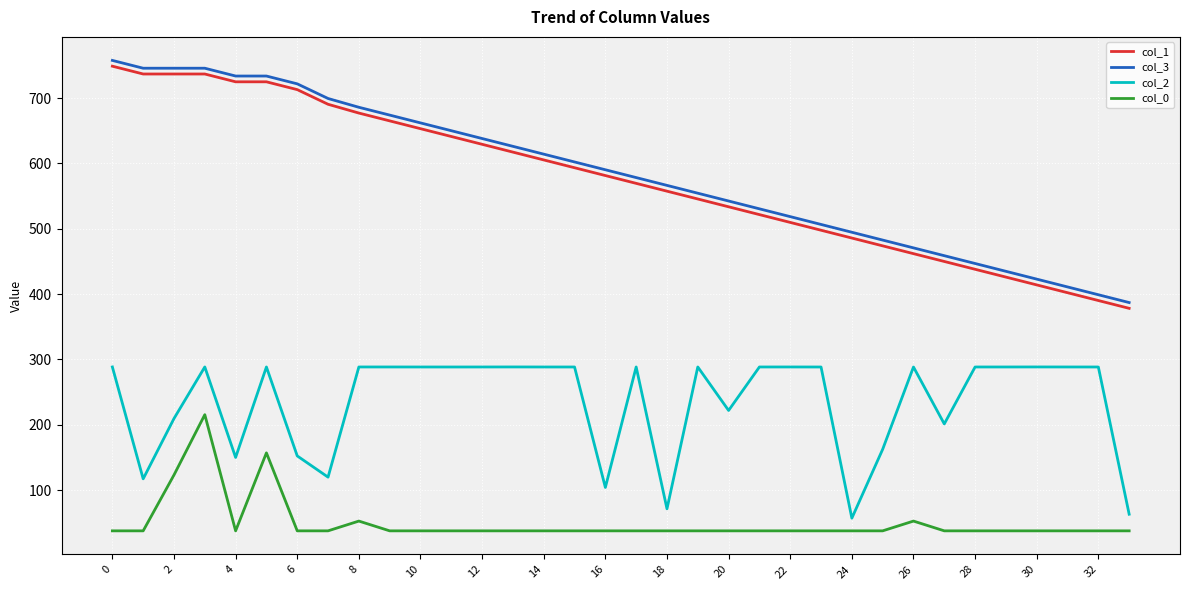

What is the maximum value shown in the chart?

757.6